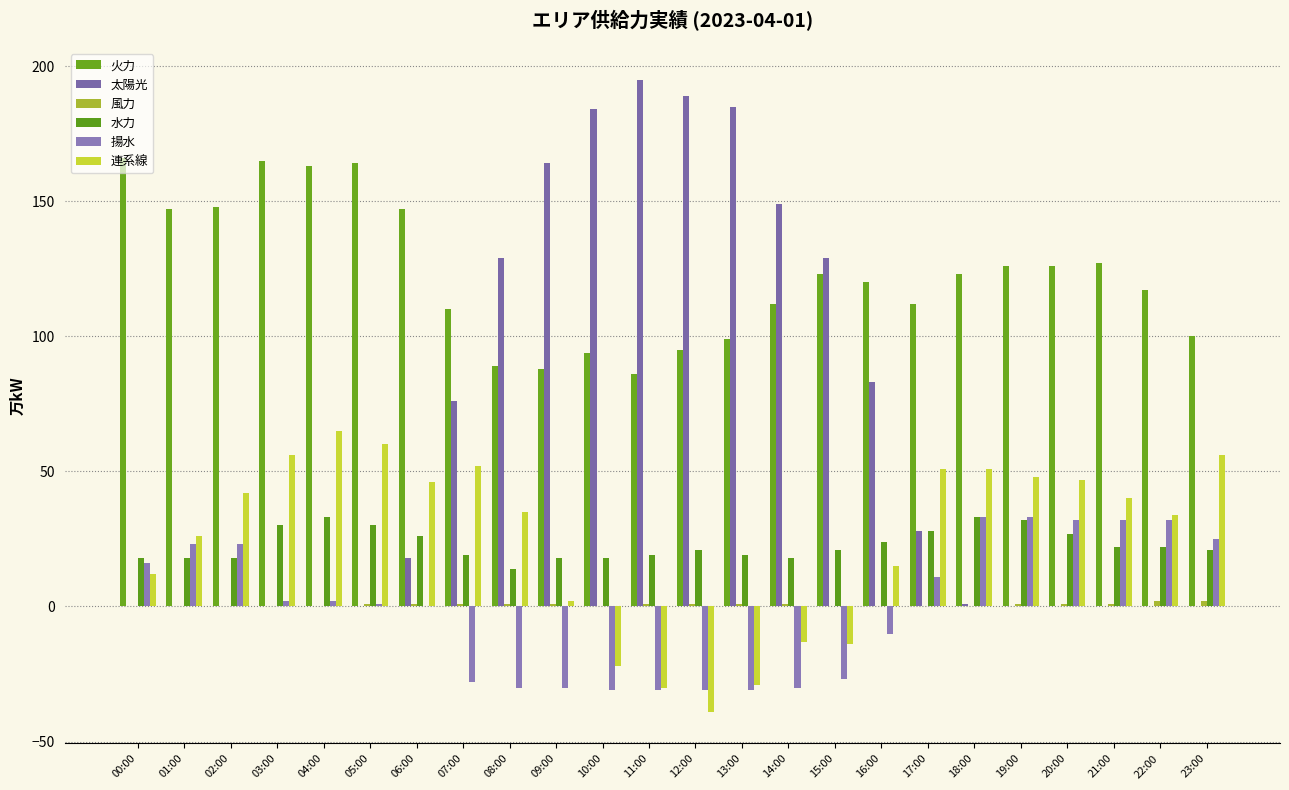

Read the 水力 value at 22:00, to the nearest 10.

20